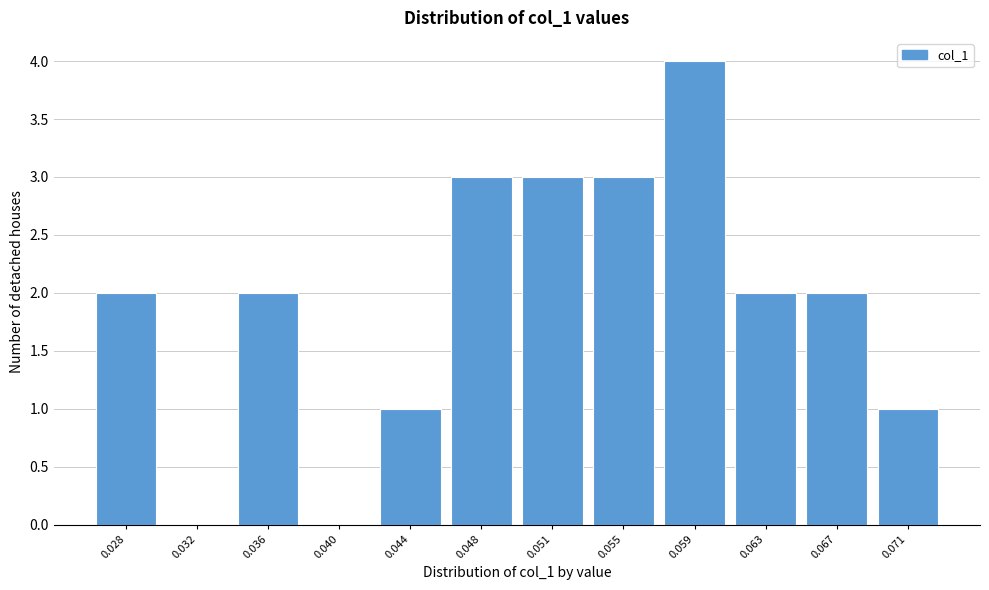

Reading left to right, what are all the values shown in this chart?

0.028=2	0.032=0	0.036=2	0.040=0	0.044=1	0.048=3	0.051=3	0.055=3	0.059=4	0.063=2	0.067=2	0.071=1